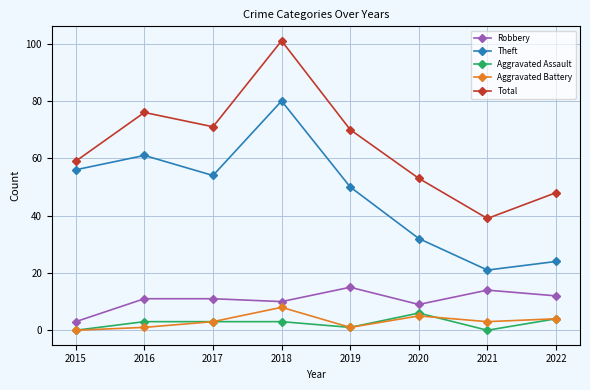

What is the value of the Robbery point at the 3rd from the left?

11